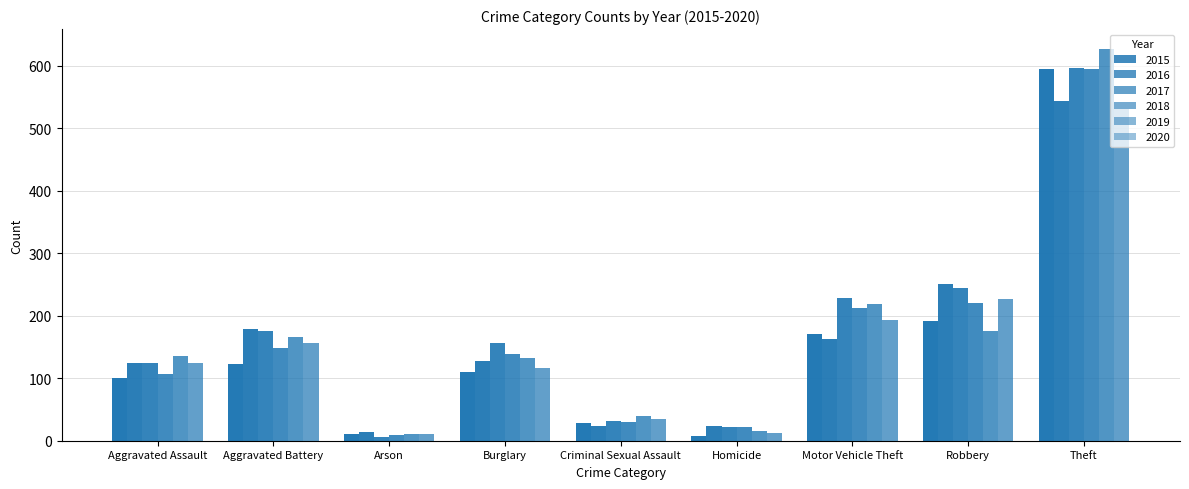

At which label is 2020 closest to 270?

Robbery